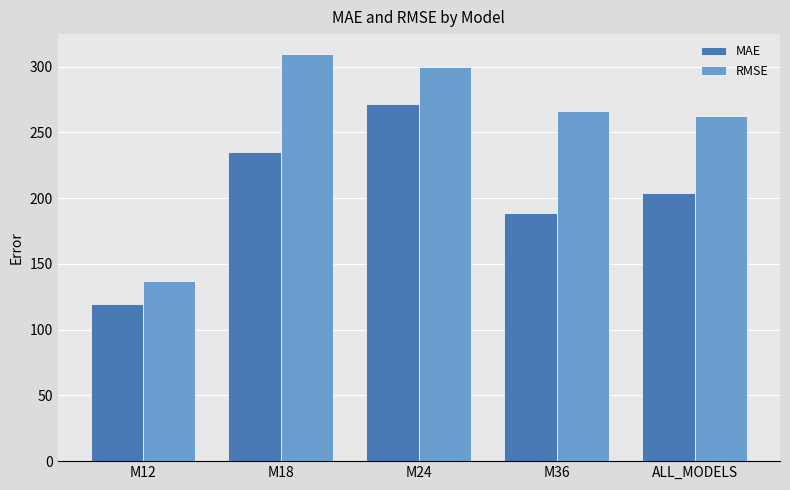

How many categories are shown in the chart?

5